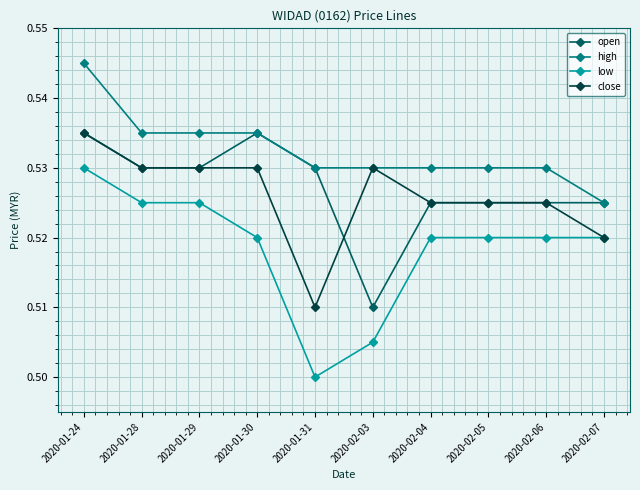

At which label does close reach its minimum?

2020-01-31